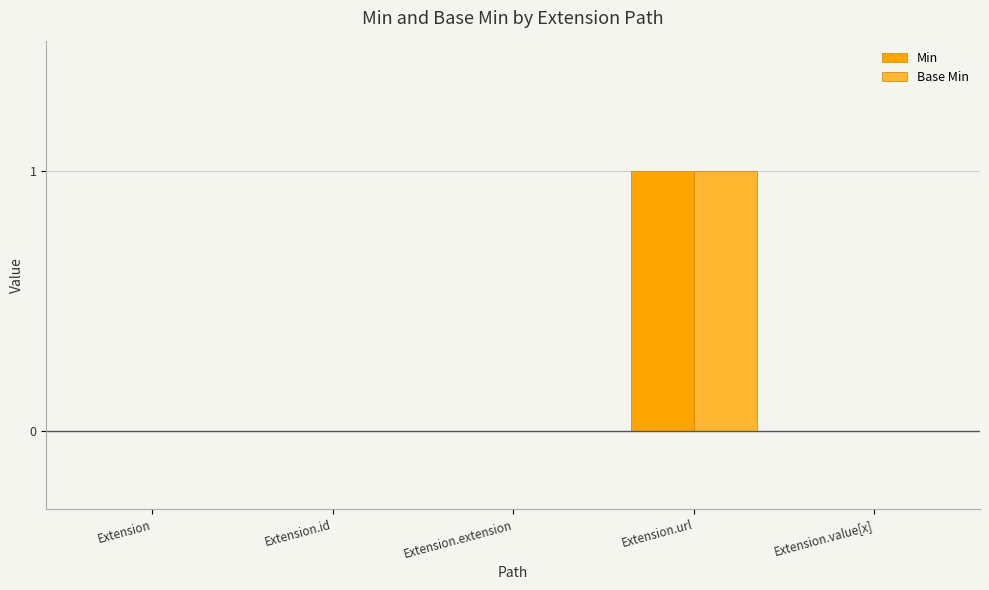

Reading left to right, what are all the values shown in this chart?

Min: 0	0	0	1	0
Base Min: 0	0	0	1	0